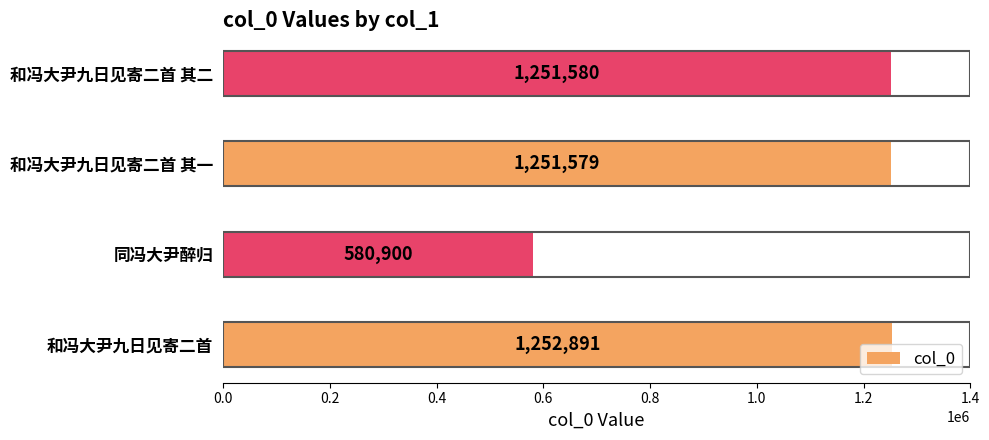

At which category does the chart reach its minimum across all series?

同冯大尹醉归